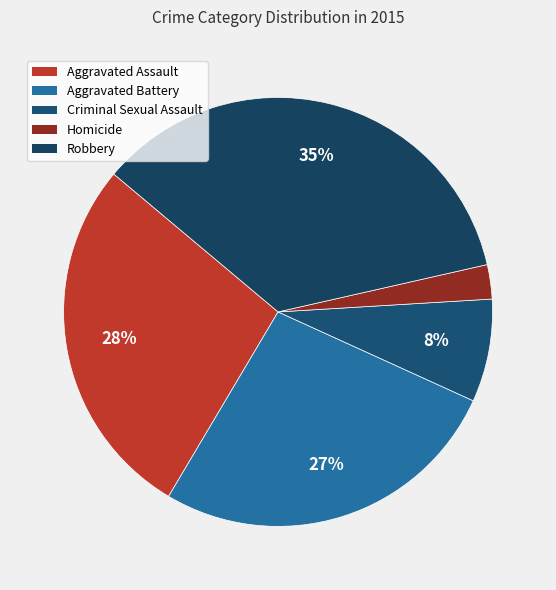

Count the number of slices in the pie.

5